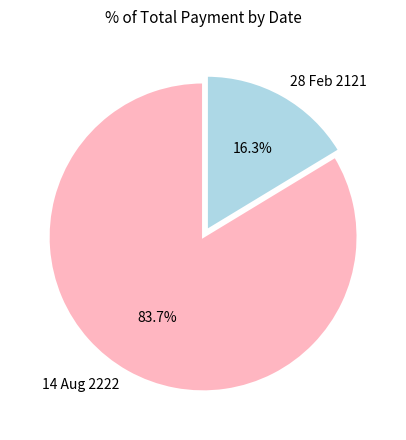

What portion of the pie excludes 14 Aug 2222?

16.3%